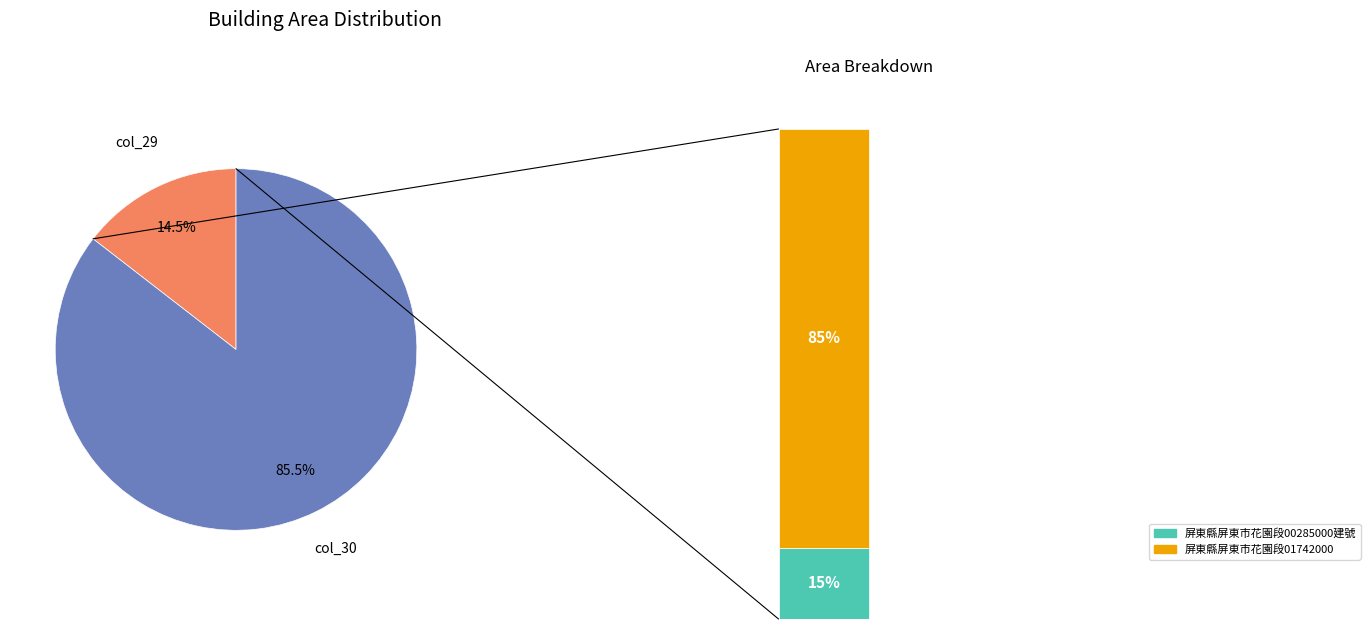

To the nearest percent, what is the combined percentage of 30 and 29?

100%